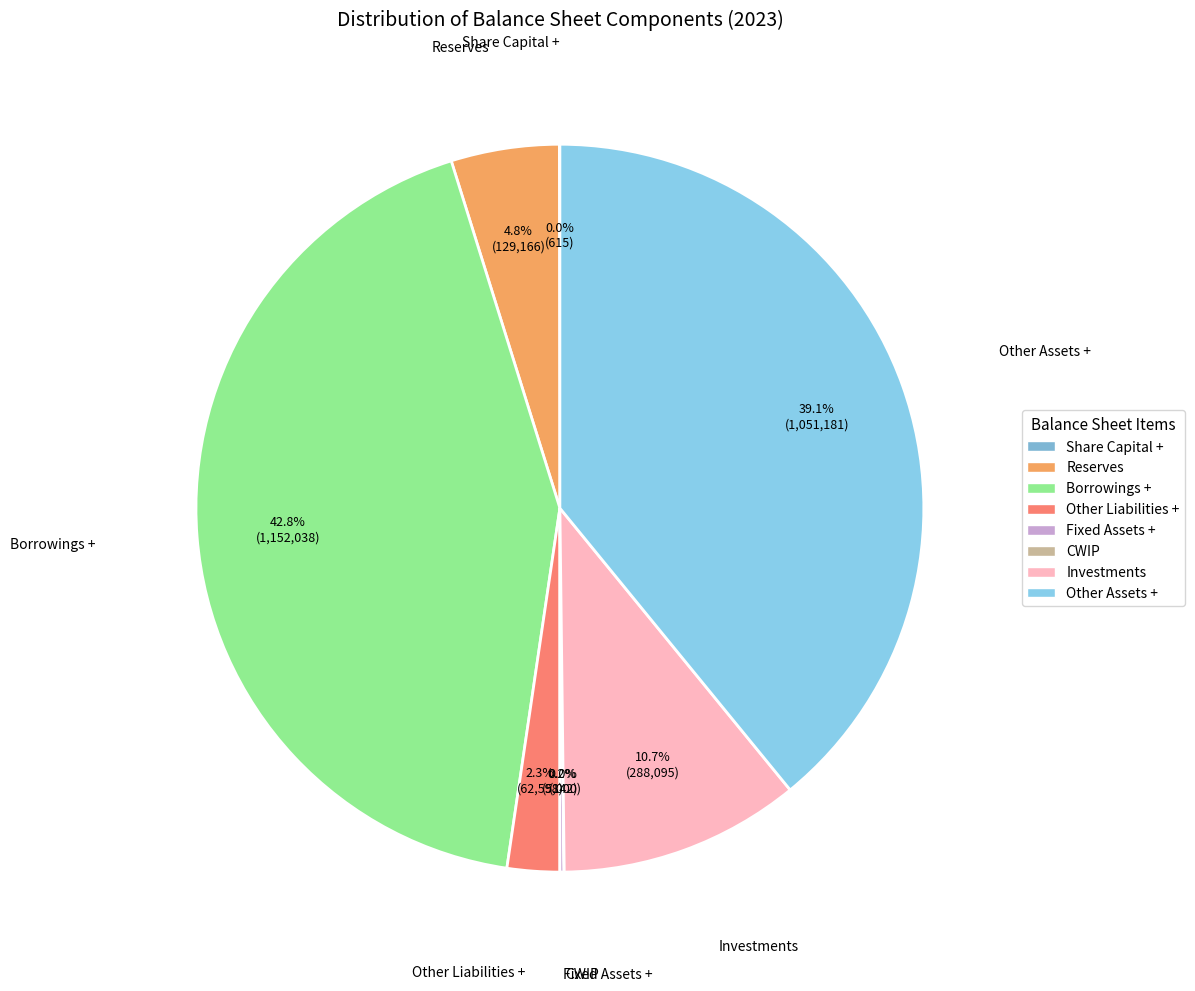

Does any single category account for the majority?

No